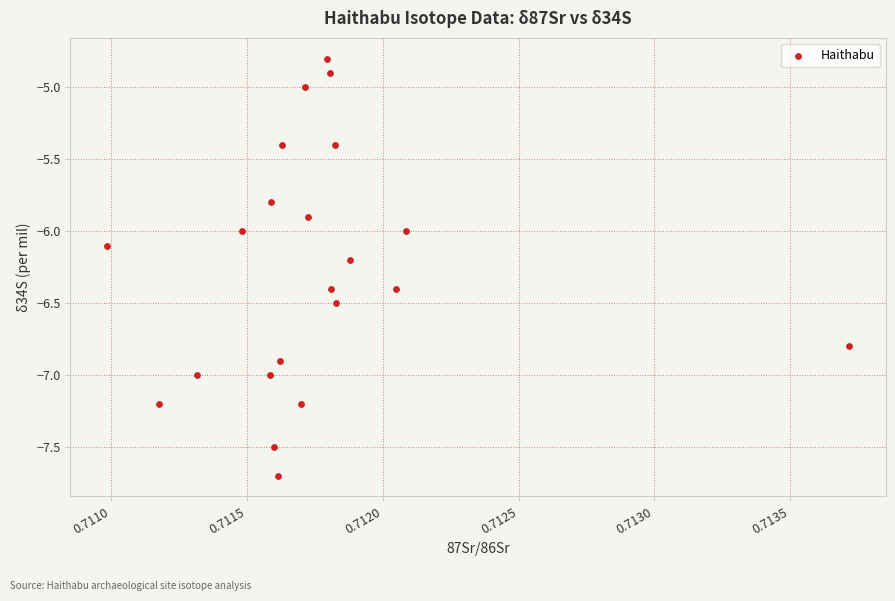

What is the range of Y values (max minus min)?

2.9